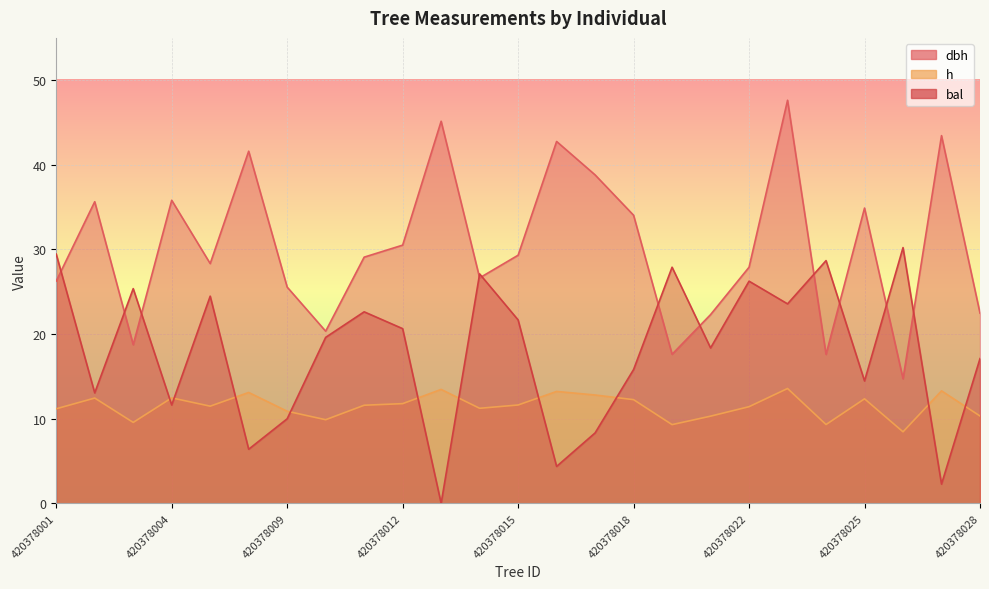

True or false: h has more than 1 points higher than both neighbors.

True